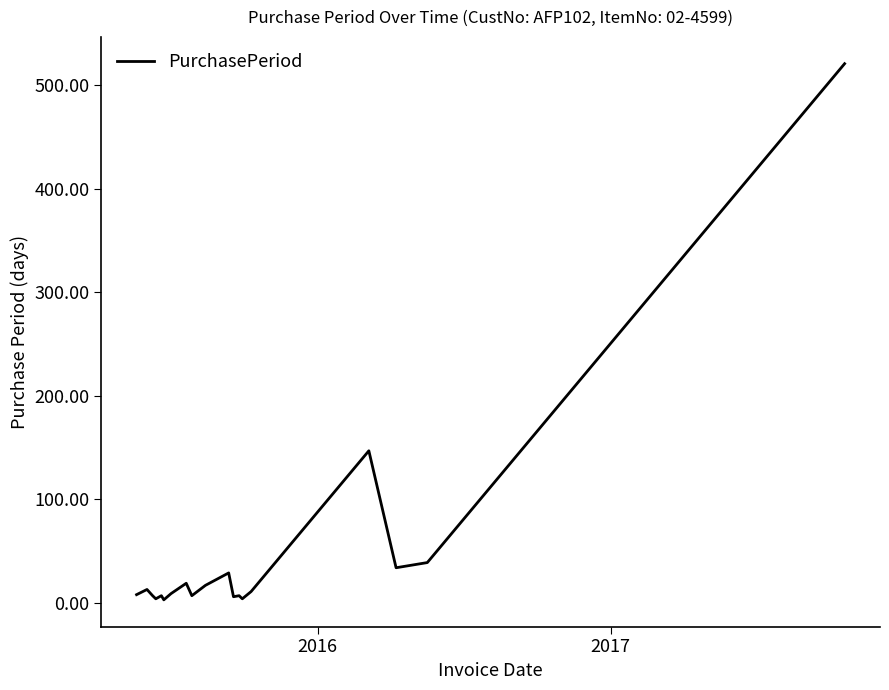

What is the greatest value displayed?

521